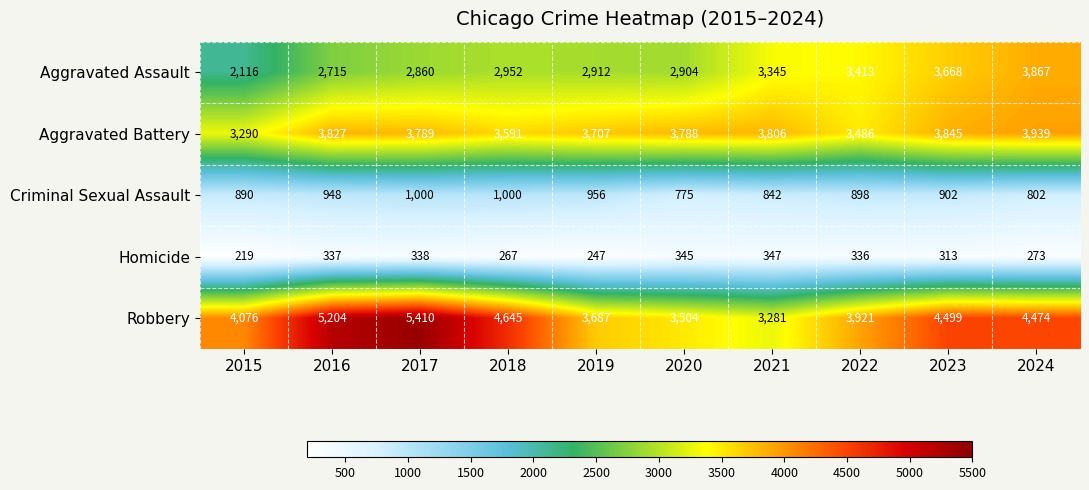

Which category has the highest value across all series?

2017